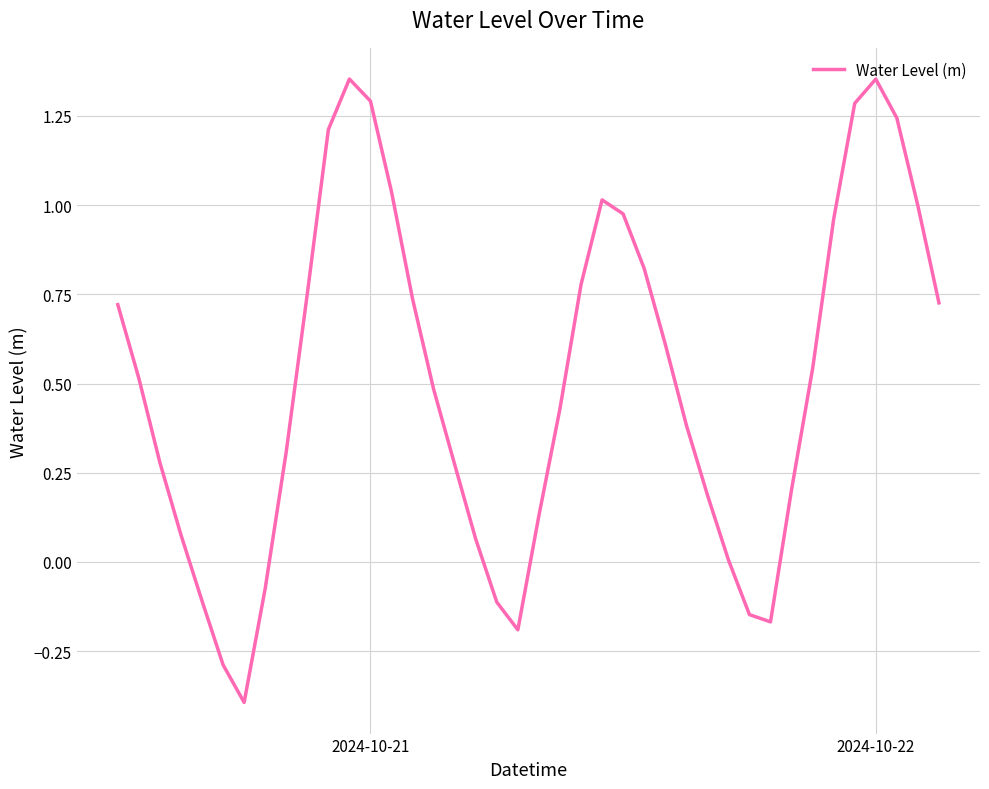

What is the smallest value displayed?

-0.4